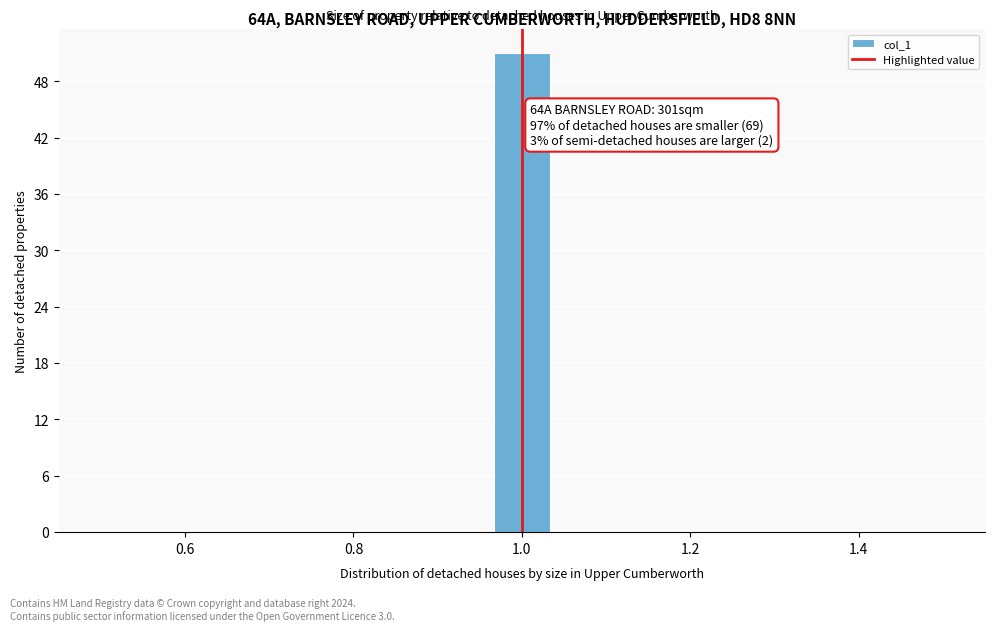

Read against the x-axis, roughly where is the centre of the tallest bar?

1.00